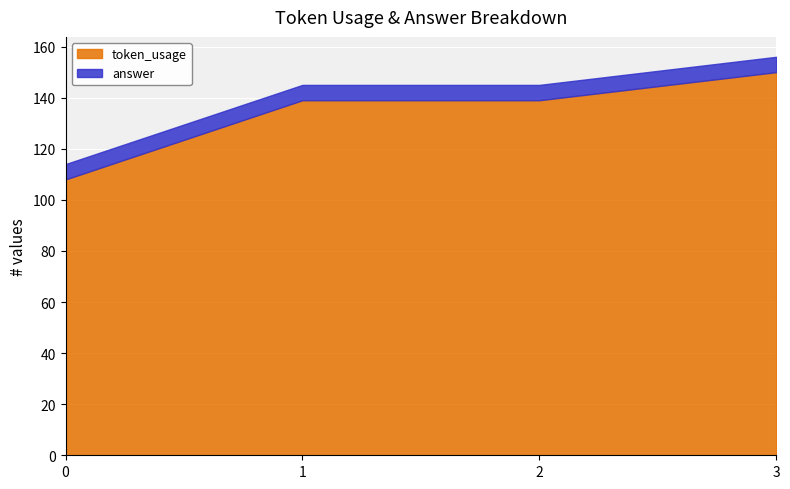

Which category has the highest value across all series?

3